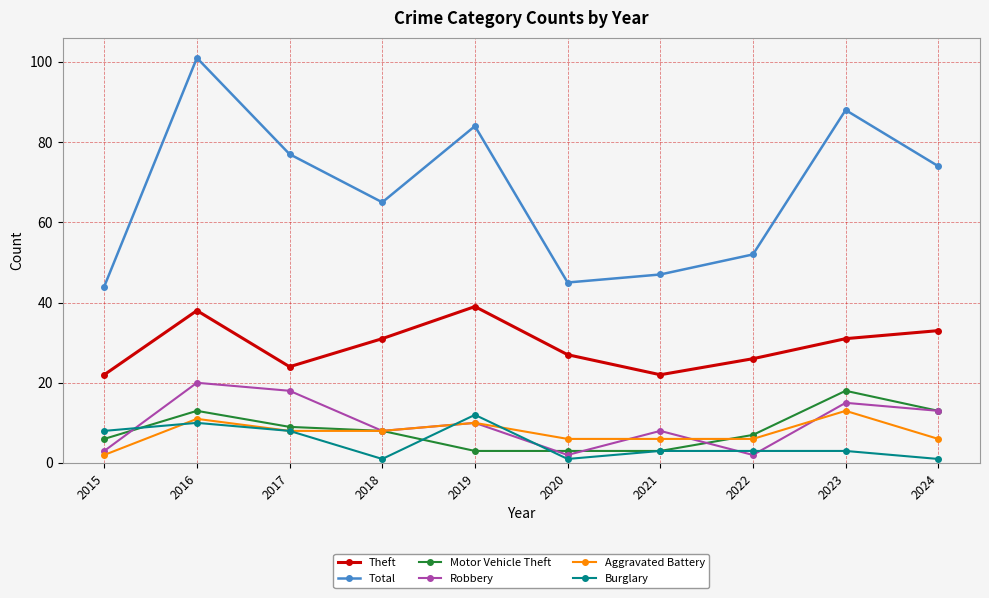

Is it true that Burglary equals 1 at 2020?

True